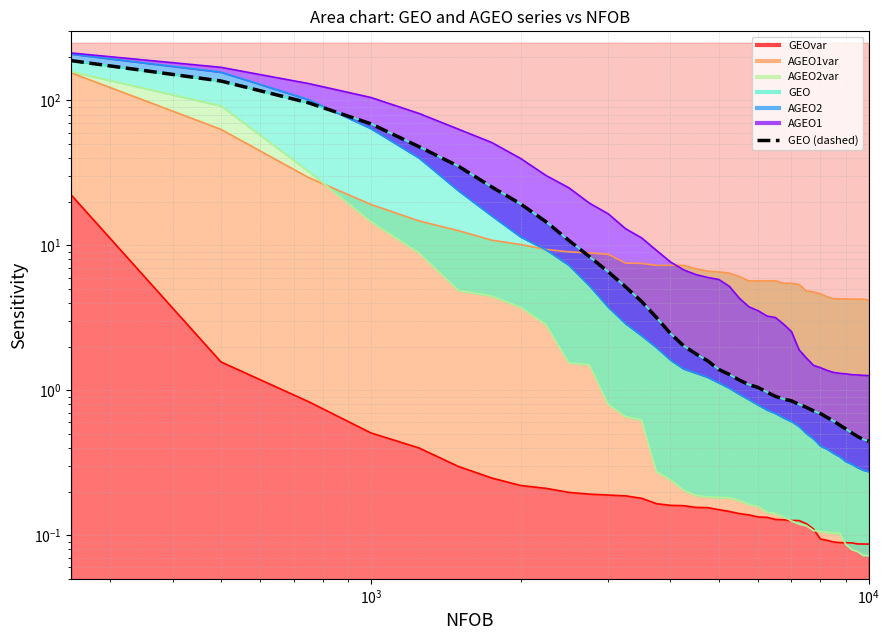

True or false: there are more than 0 points higher than both neighbors.

False